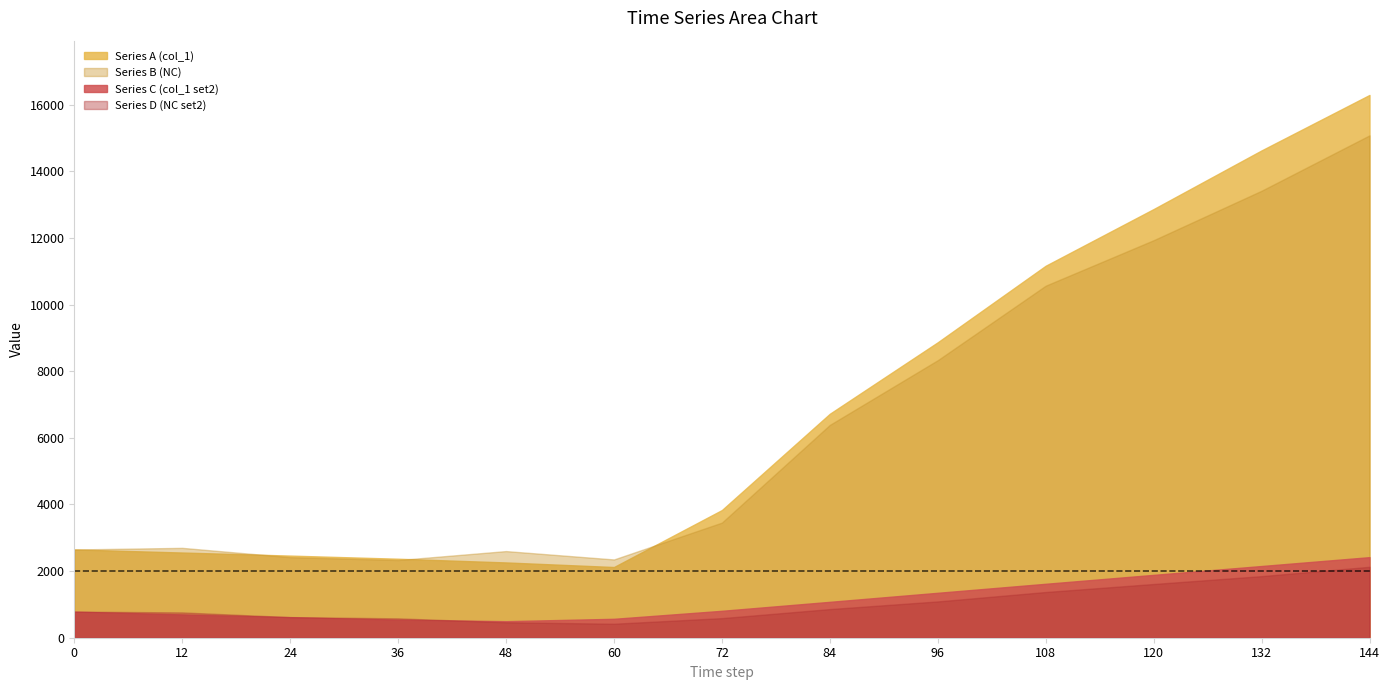

What is the sum of the Series A (col_1) values at 36 and 60?

4494.0